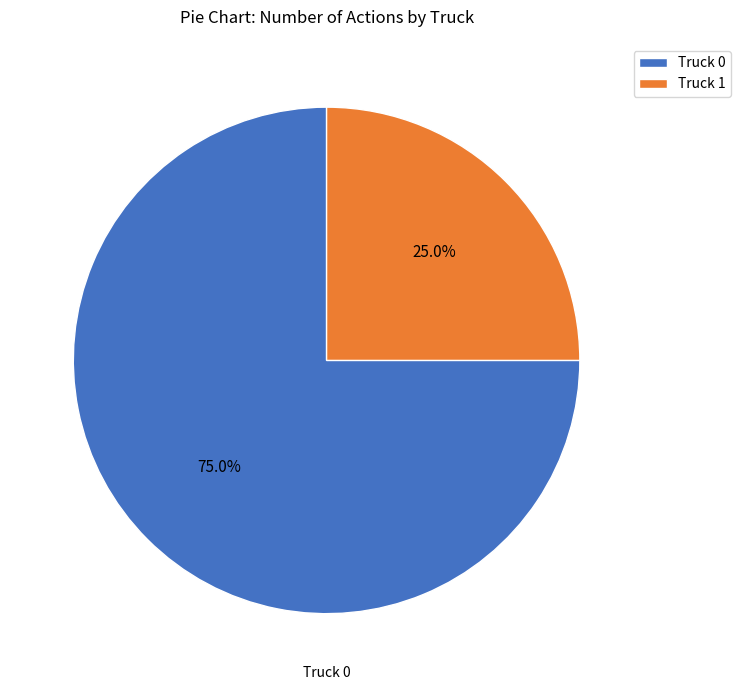

To the nearest percent, what is the average slice percentage?

50%